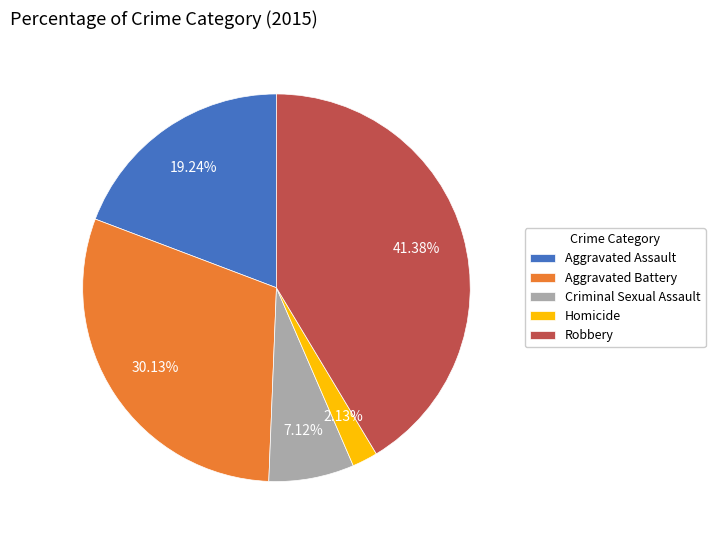

Is it true that Criminal Sexual Assault is 1% of the pie?

False